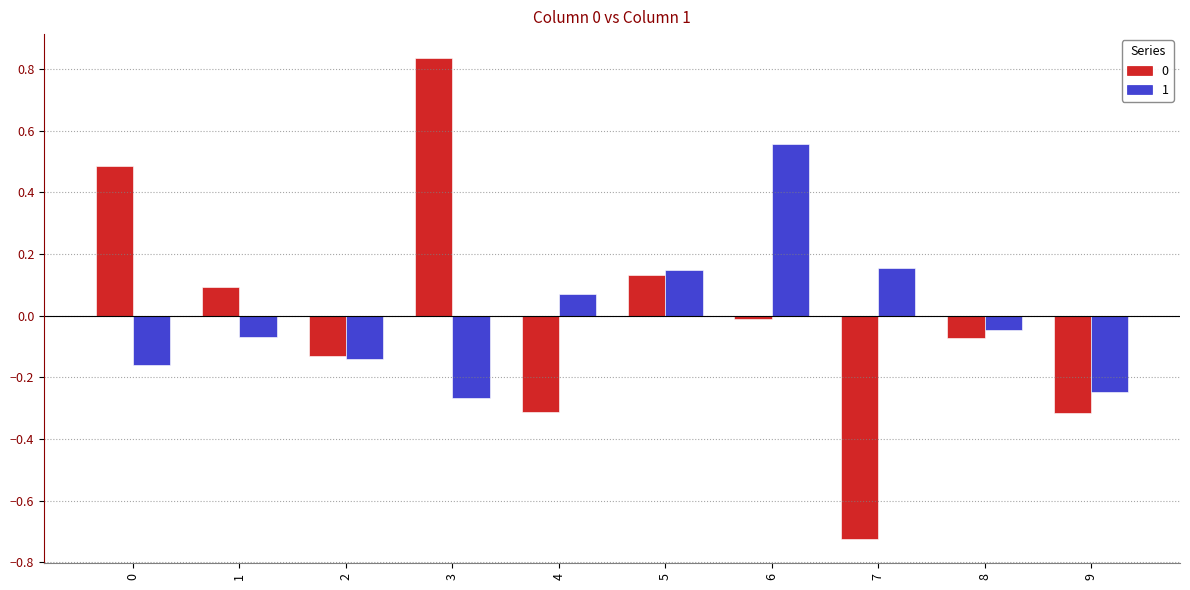

What is the difference between the highest and lowest values at 4?

0.4